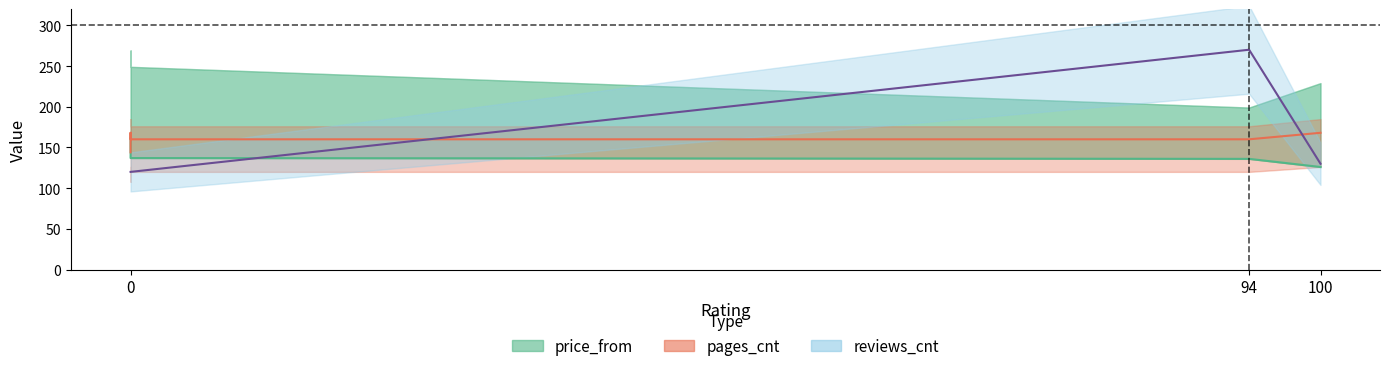

What position from the left is 0?

1